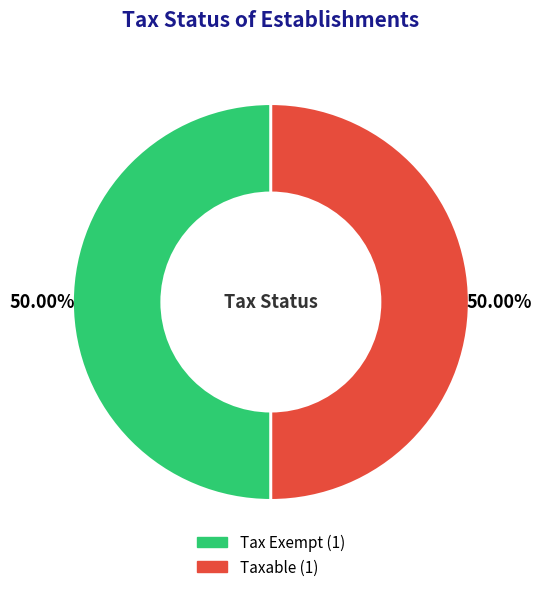

Is the sum of Taxable and Tax Exempt greater than half?

Yes